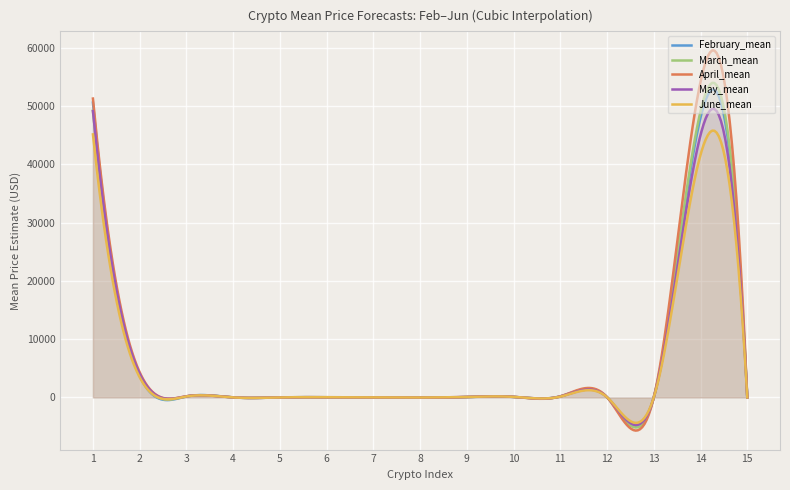

At how many categories does at least one series exceed 9641?

2